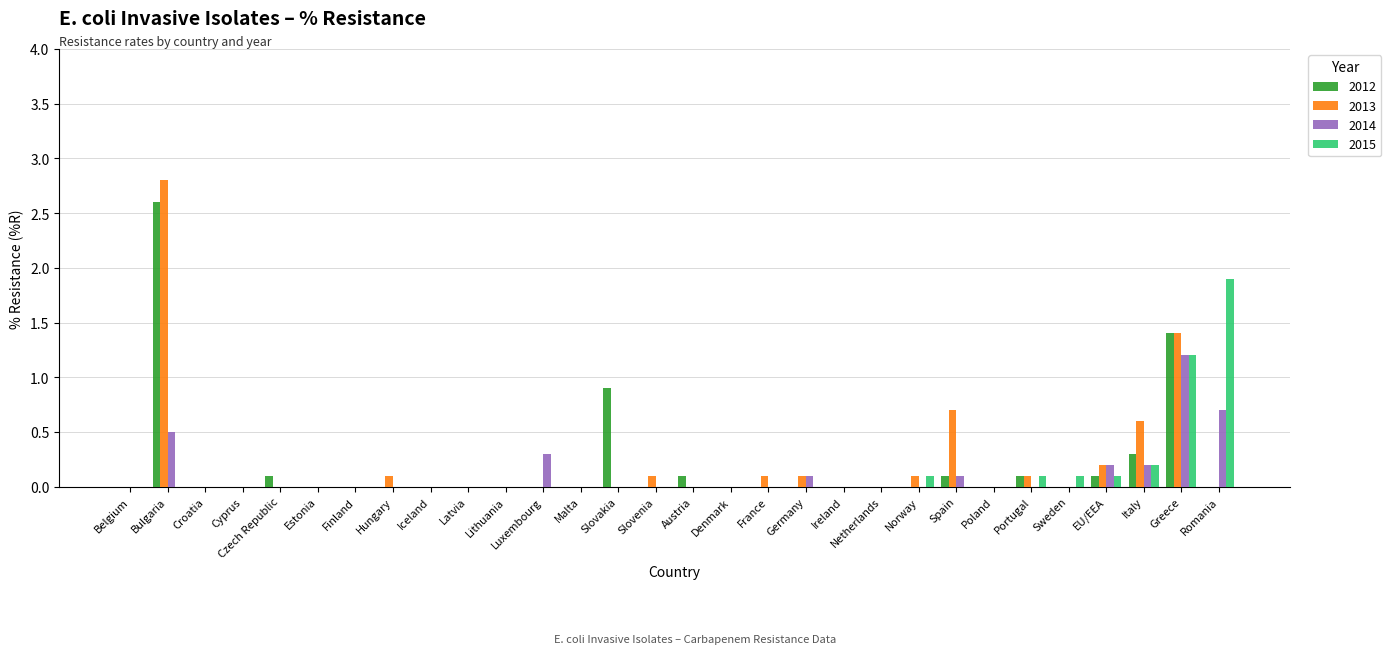

Which series has the largest range (max minus min)?

2013